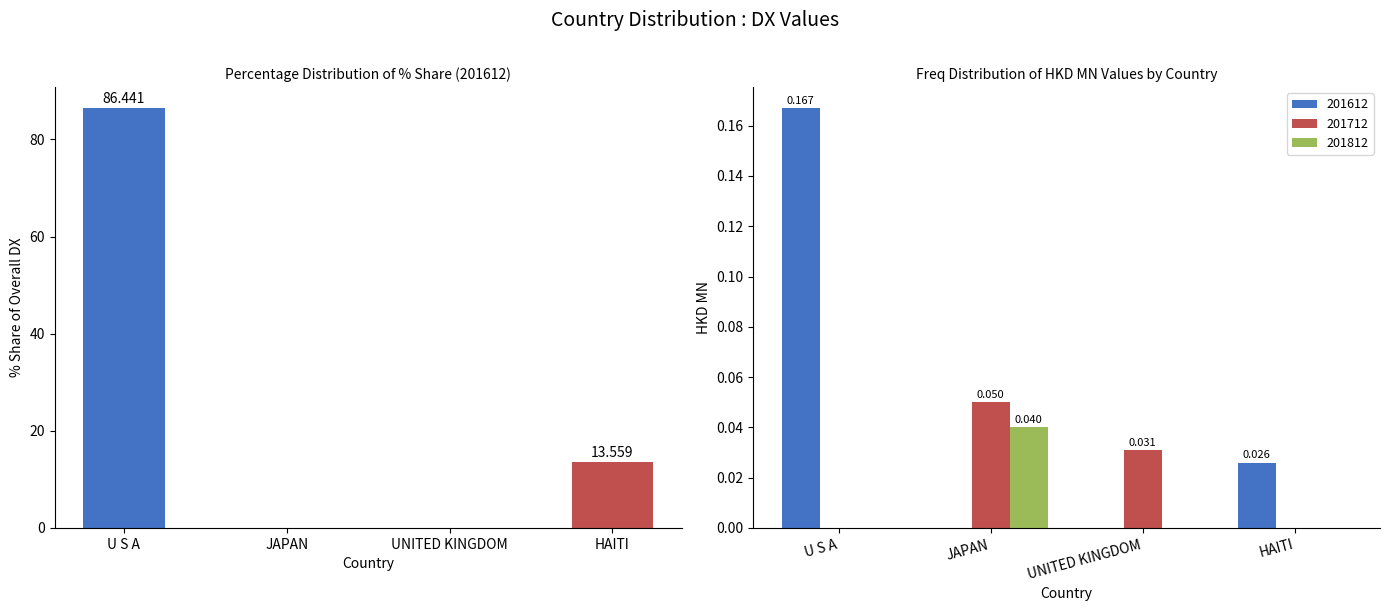

What is the difference between the second highest and second lowest values?

13.6